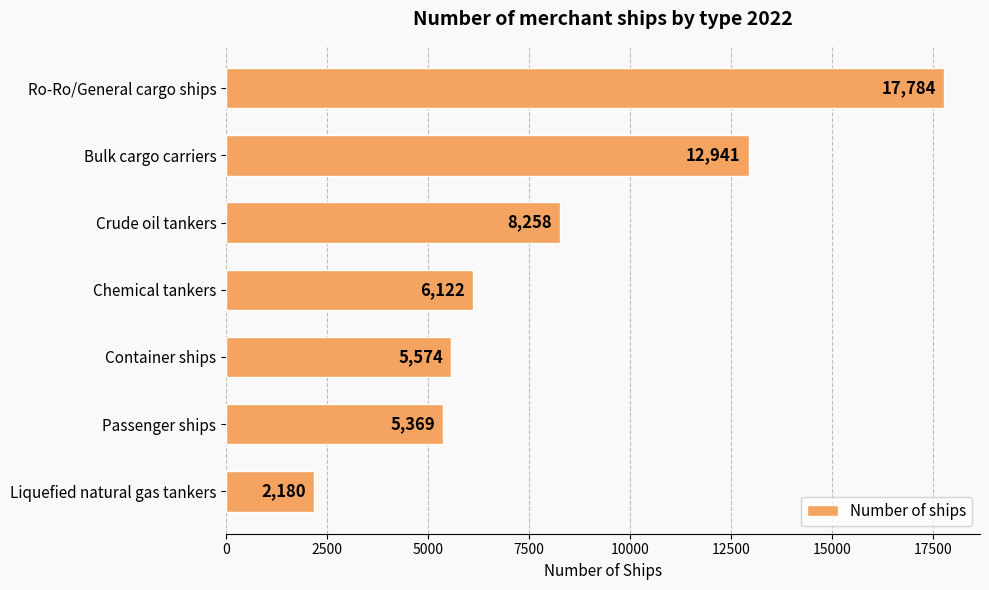

True or false: the data shows 8258 at Crude oil tankers.

True